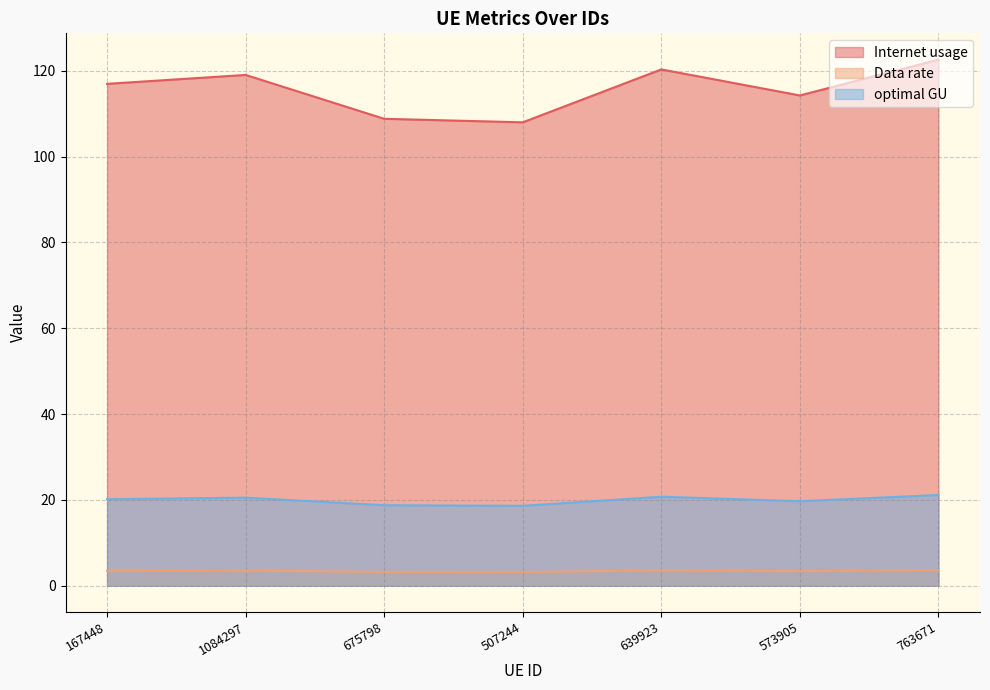

True or false: Internet usage and Data rate intersect in this chart.

False